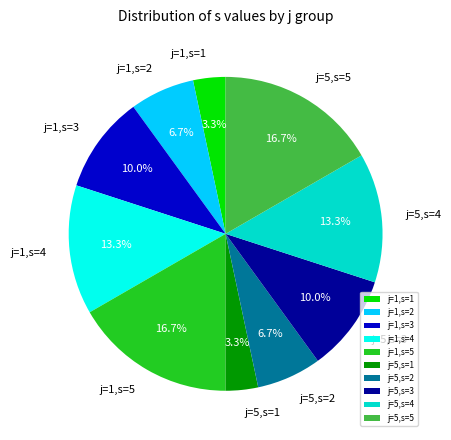

What is the ratio of the value at j=5,s=3 to the value at j=1,s=1?

3.0